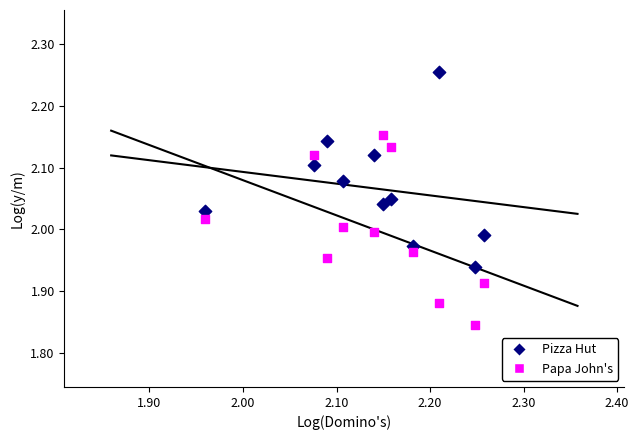

Across all data points, what is the range of X values (max minus min)?

0.3